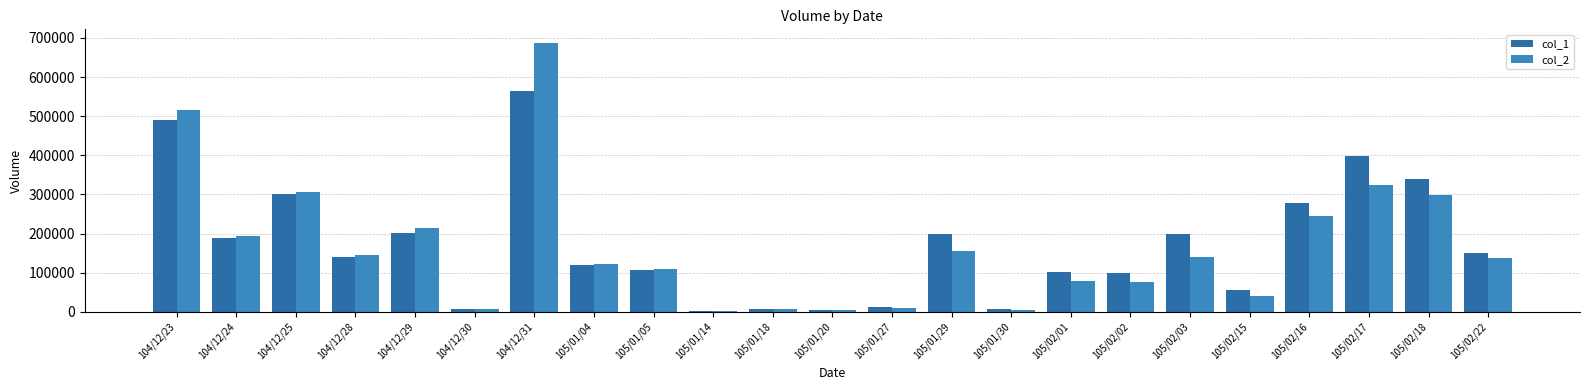

Which category has the highest value in the col_1 series?

104/12/31